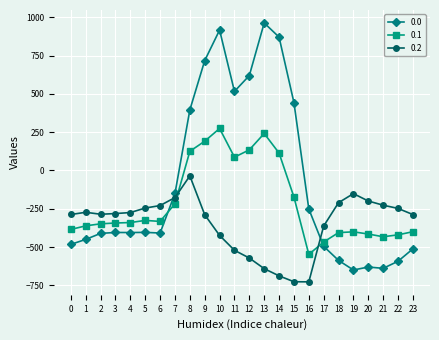

Rank the series by their maximum value, from highest to lowest.

0.0, 0.1, 0.2